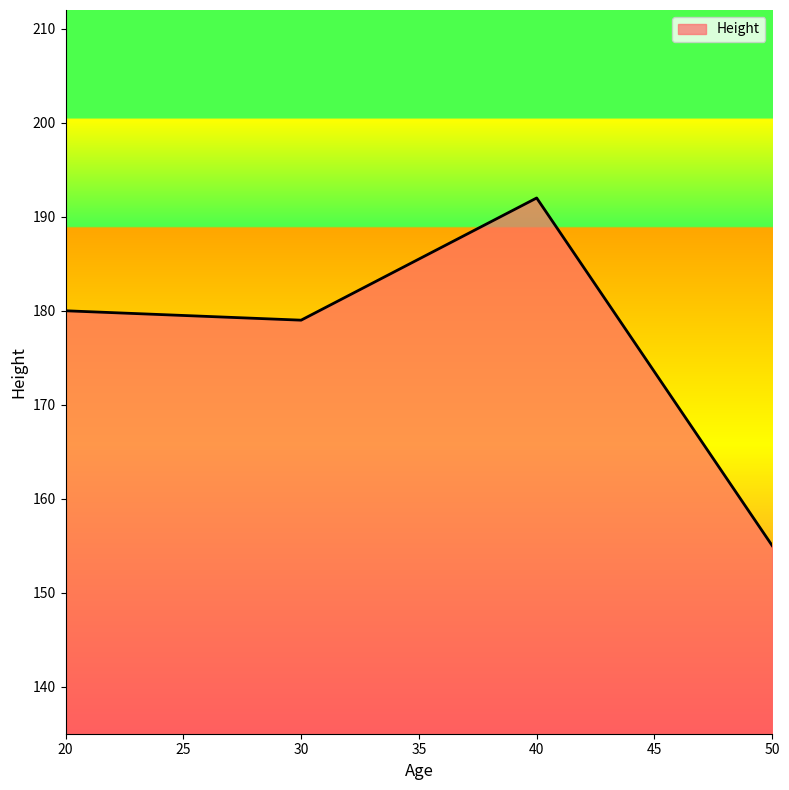

True or false: the data has more than 0 interior local peaks.

True